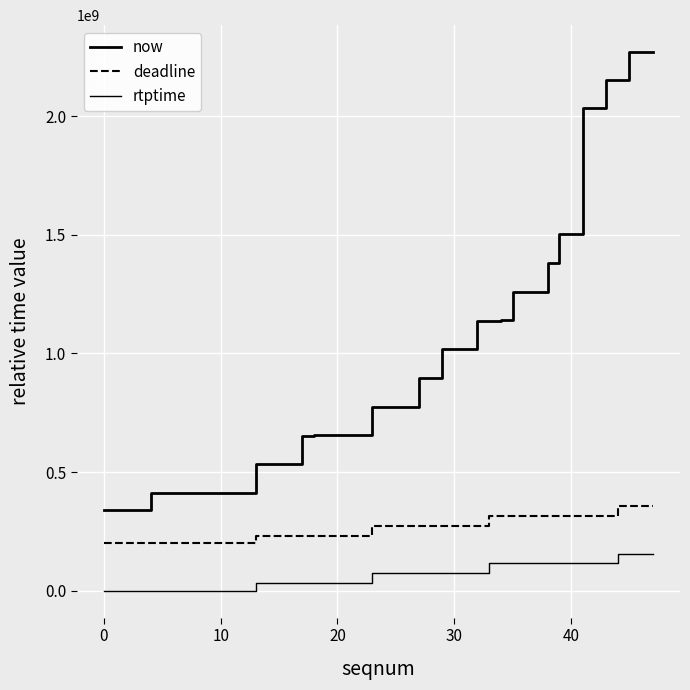

At how many categories does at least one series exceed 2161821759?

3